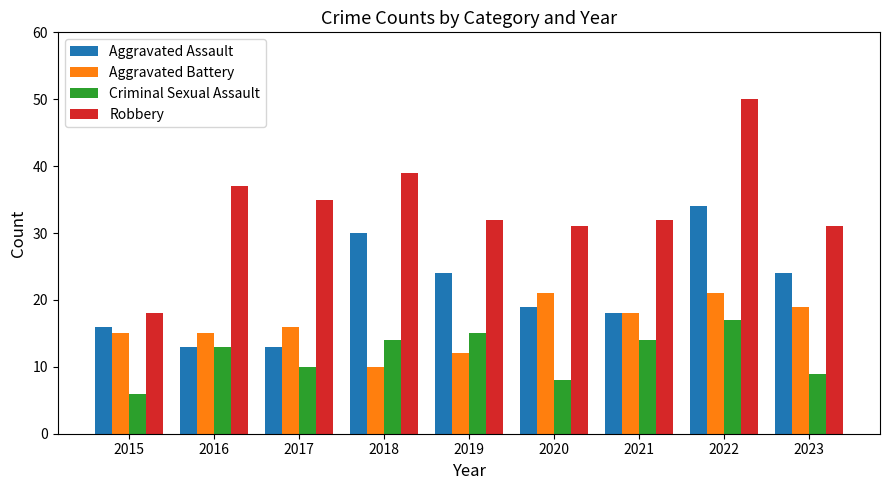

True or false: Criminal Sexual Assault has a value of 3 at 2017.

False